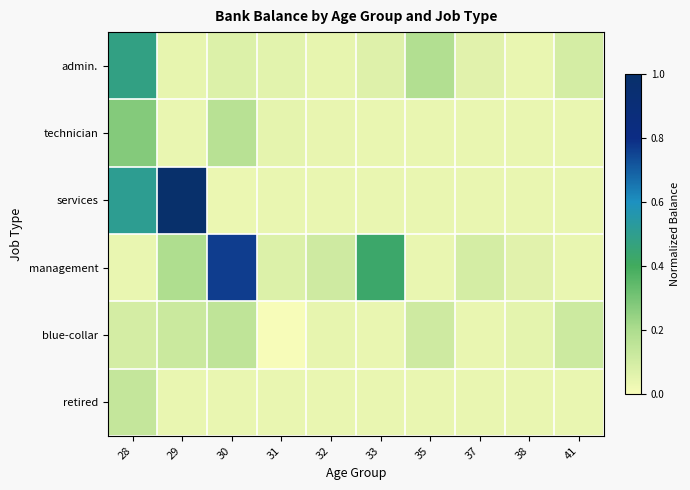

How many series are shown in this chart?

6